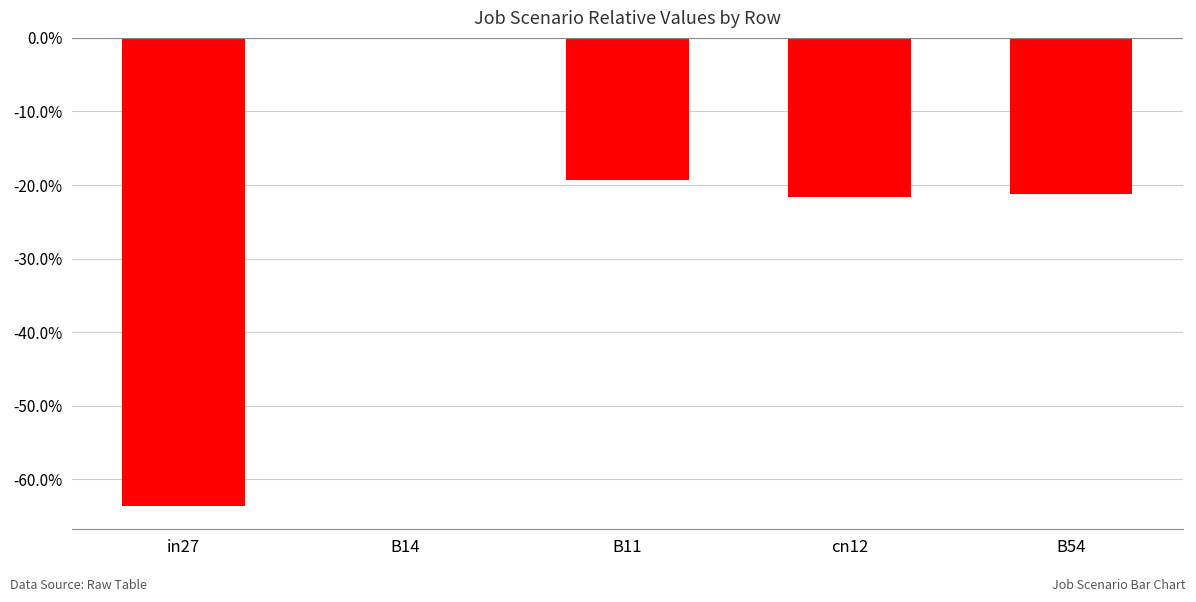

Are the bars horizontal?

No